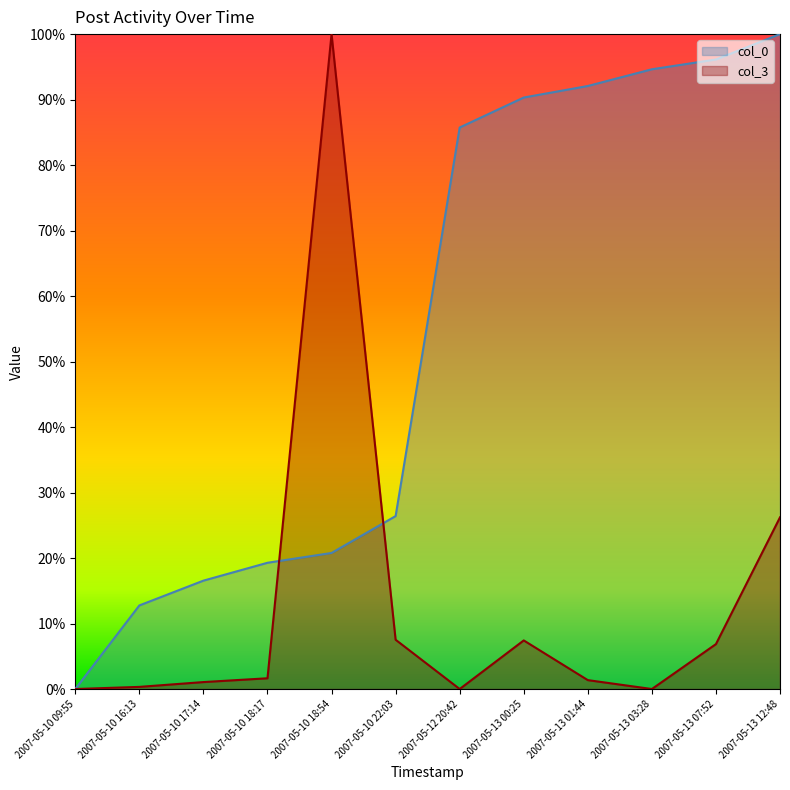

What is the label of the 2nd point from the right?

2007-05-13 07:52